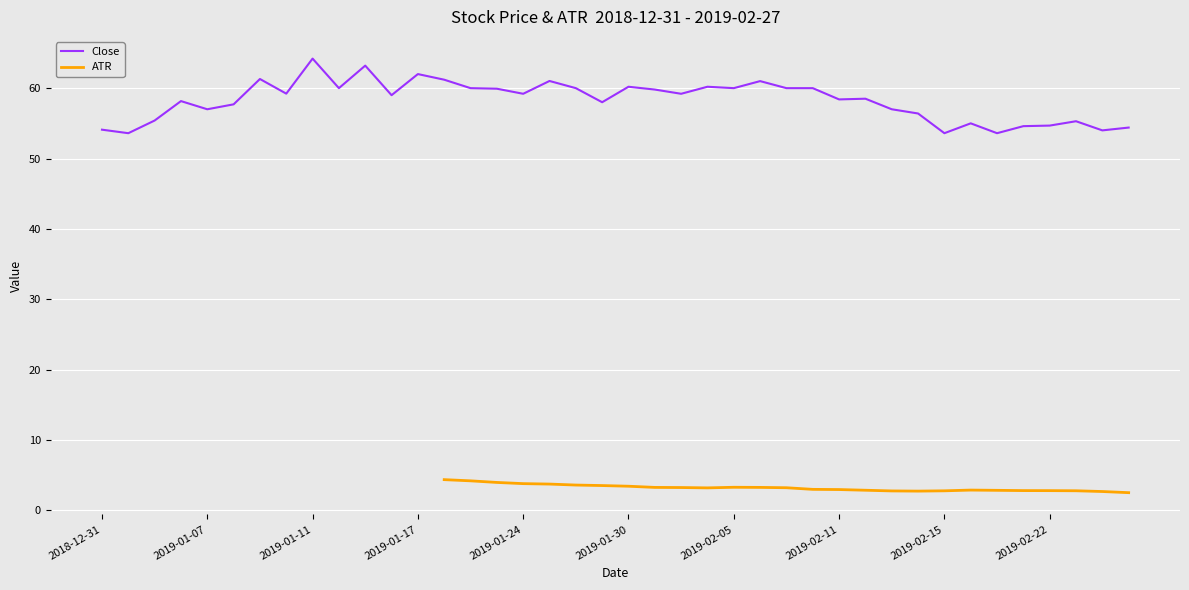

Reading left to right, what are all the values shown in this chart?

54.1	53.6	55.4	58.2	57.0	57.7	61.3	59.2	64.2	60.0	63.2	59.0	62.0	61.2	60.0	59.9	59.2	61.0	60.0	58.0	60.2	59.8	59.2	60.2	60.0	61.0	60.0	60.0	58.4	58.5	57.0	56.4	53.6	55.0	53.6	54.6	54.7	55.3	54.0	54.4